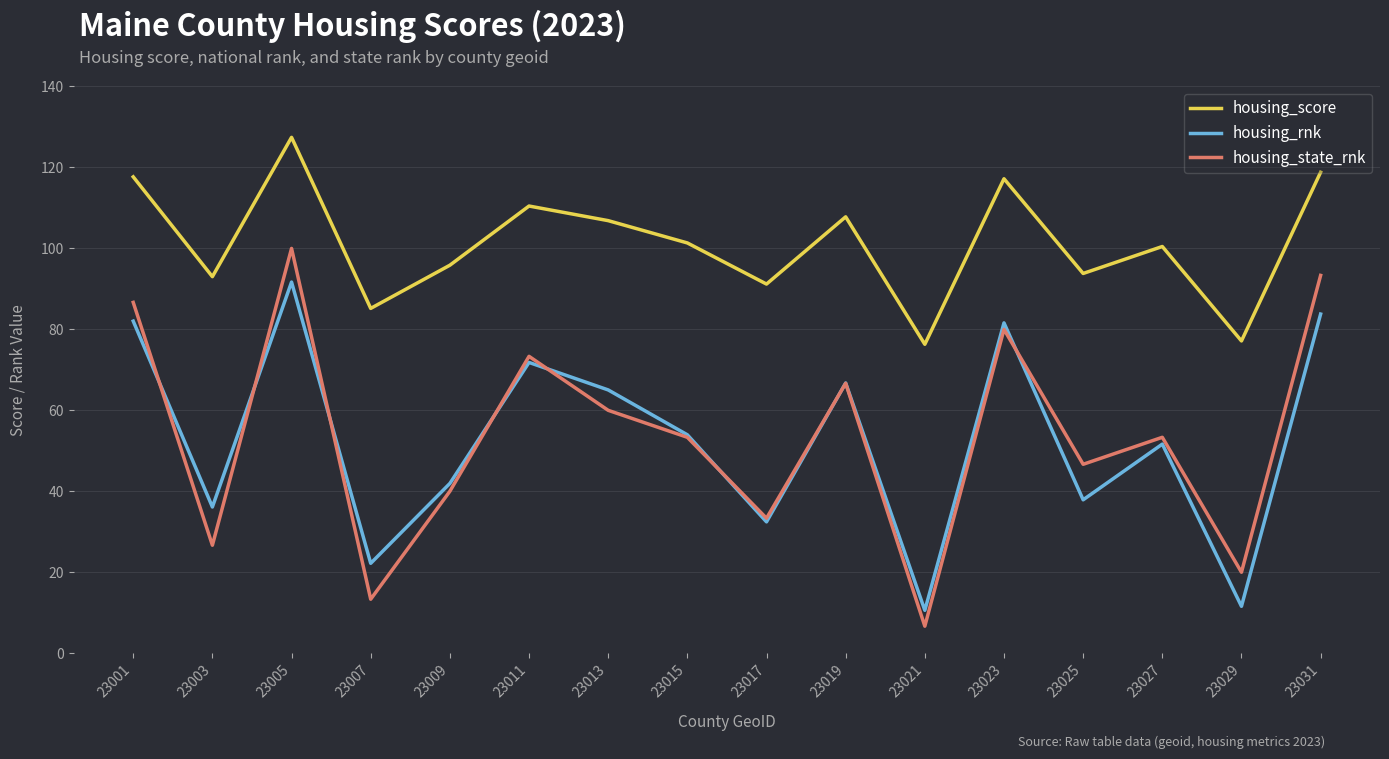

Which series has the largest range (max minus min)?

housing_state_rnk